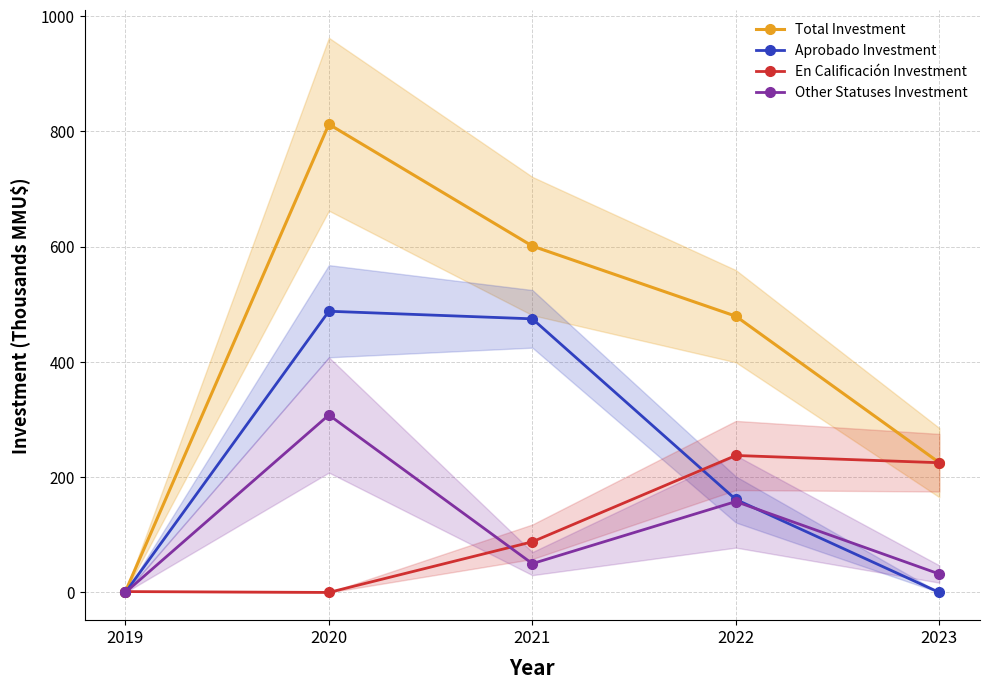

Does the chart display data point markers on the line(s)?

Yes